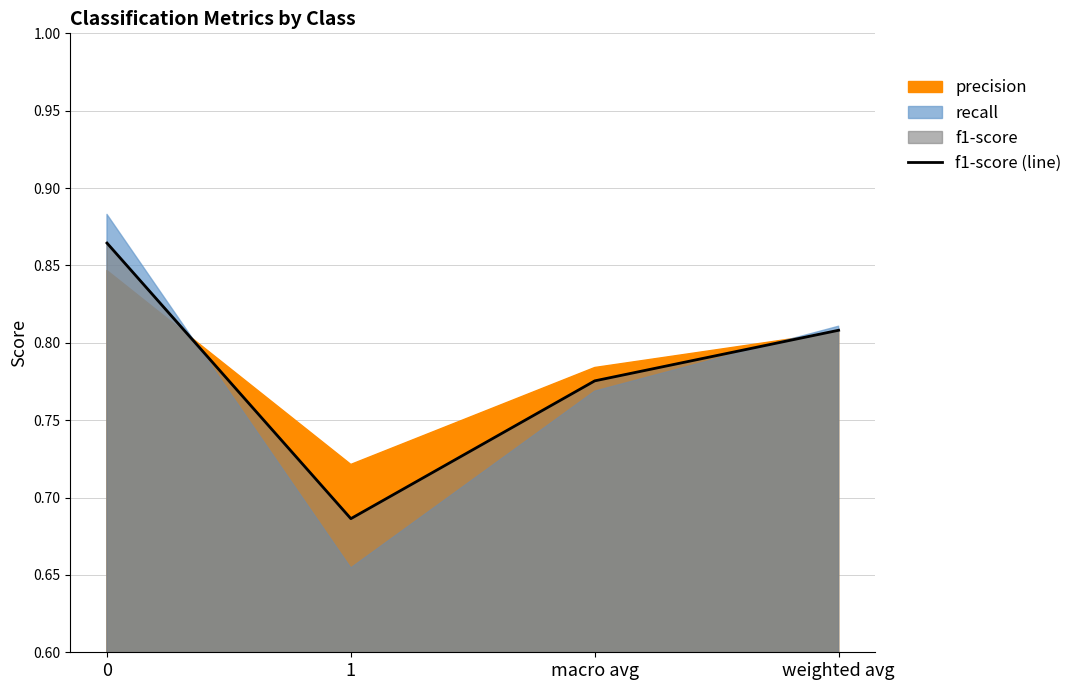

Reading left to right, list all the values displayed in this chart.

0.9	0.7	0.8	0.8